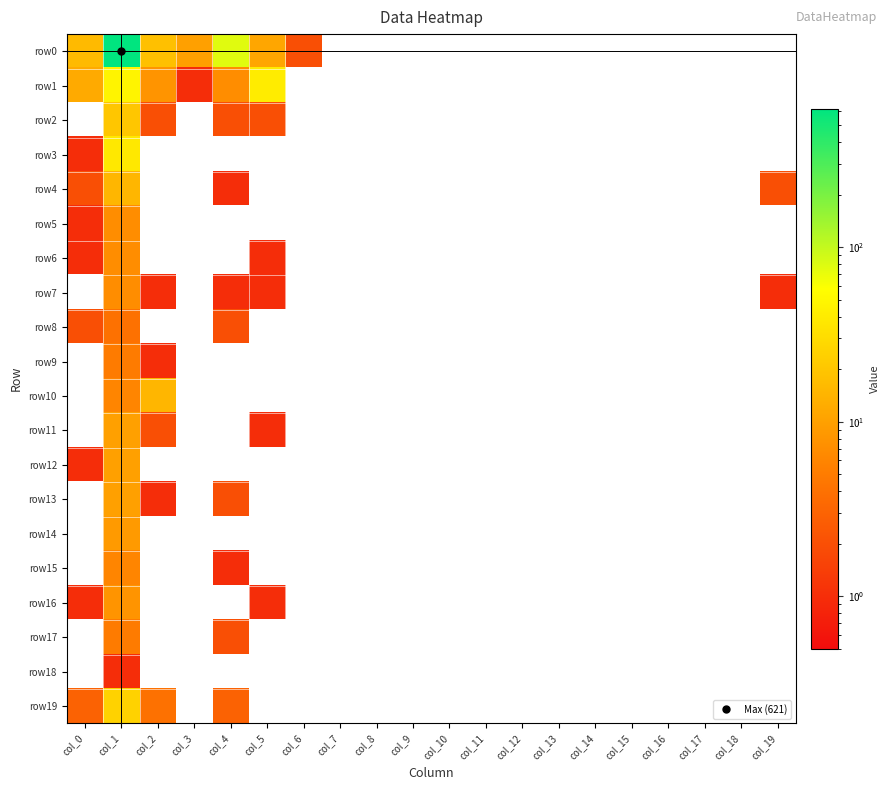

Count the number of categories in the chart.

20